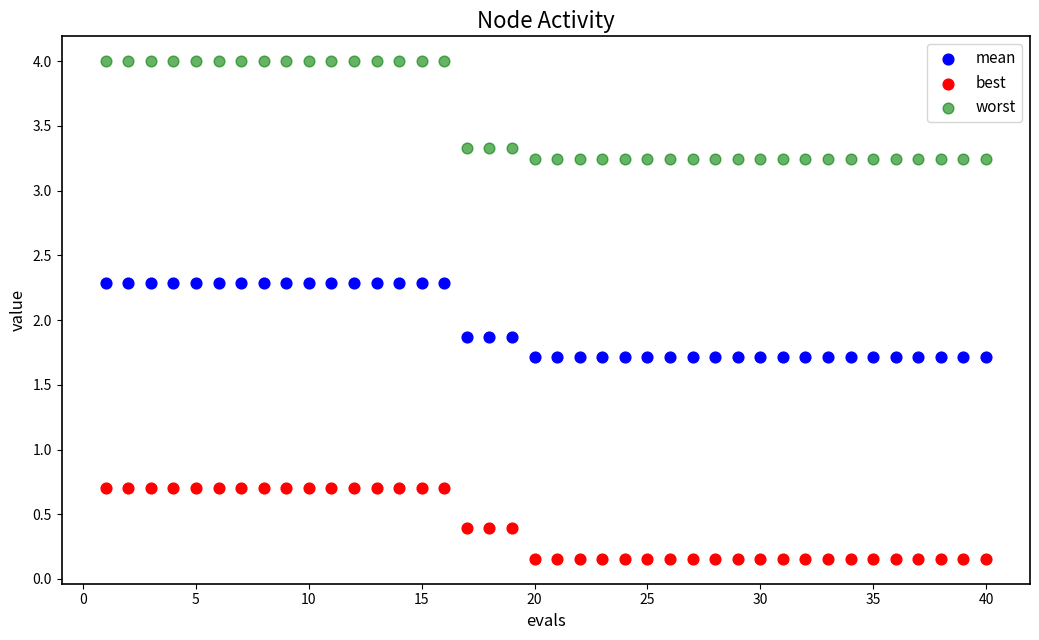

Which series reaches the maximum Y coordinate?

worst